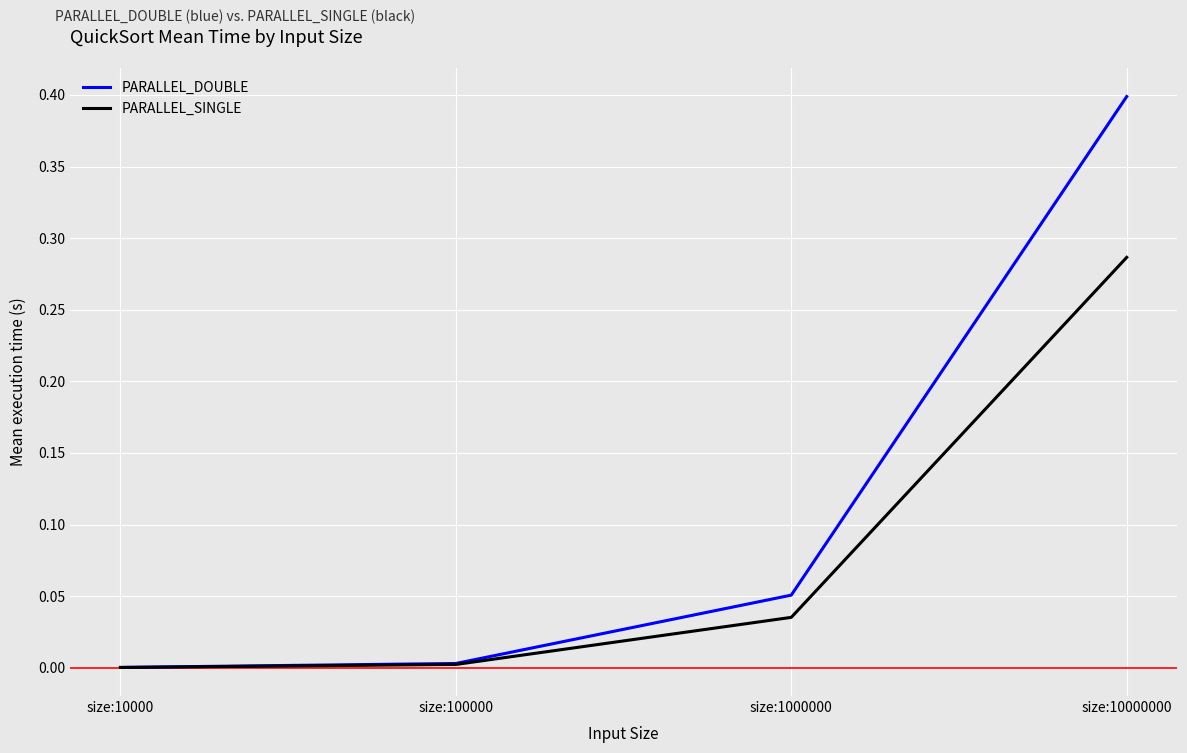

Is this an area chart (filled region under the line)?

No